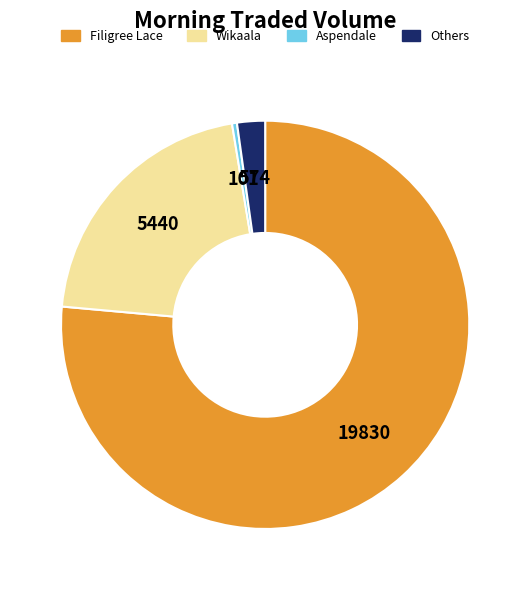

Is there any slice that represents more than half of the pie?

Yes